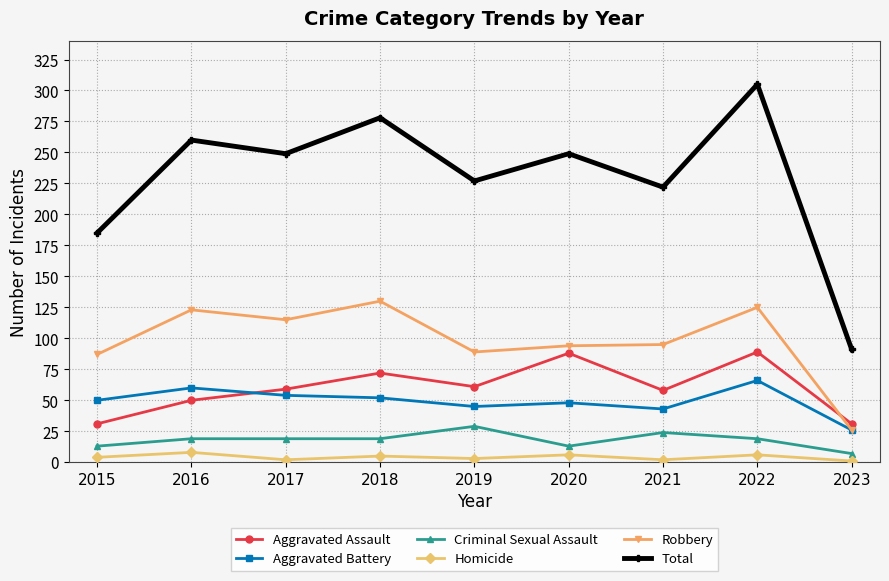

How many interior local peaks does the Total series have?

4